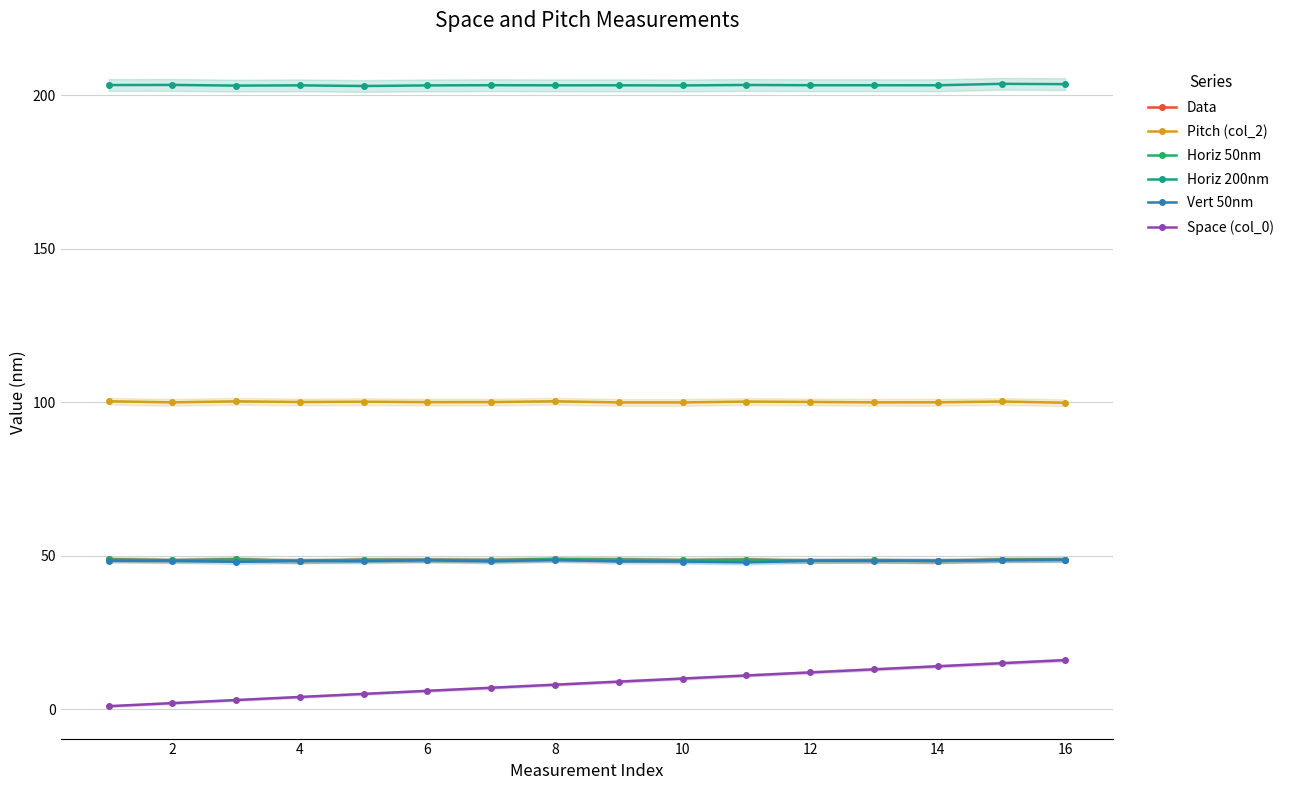

Is the value of Horiz 50nm at 16 greater than the value of Data at 12?

Yes